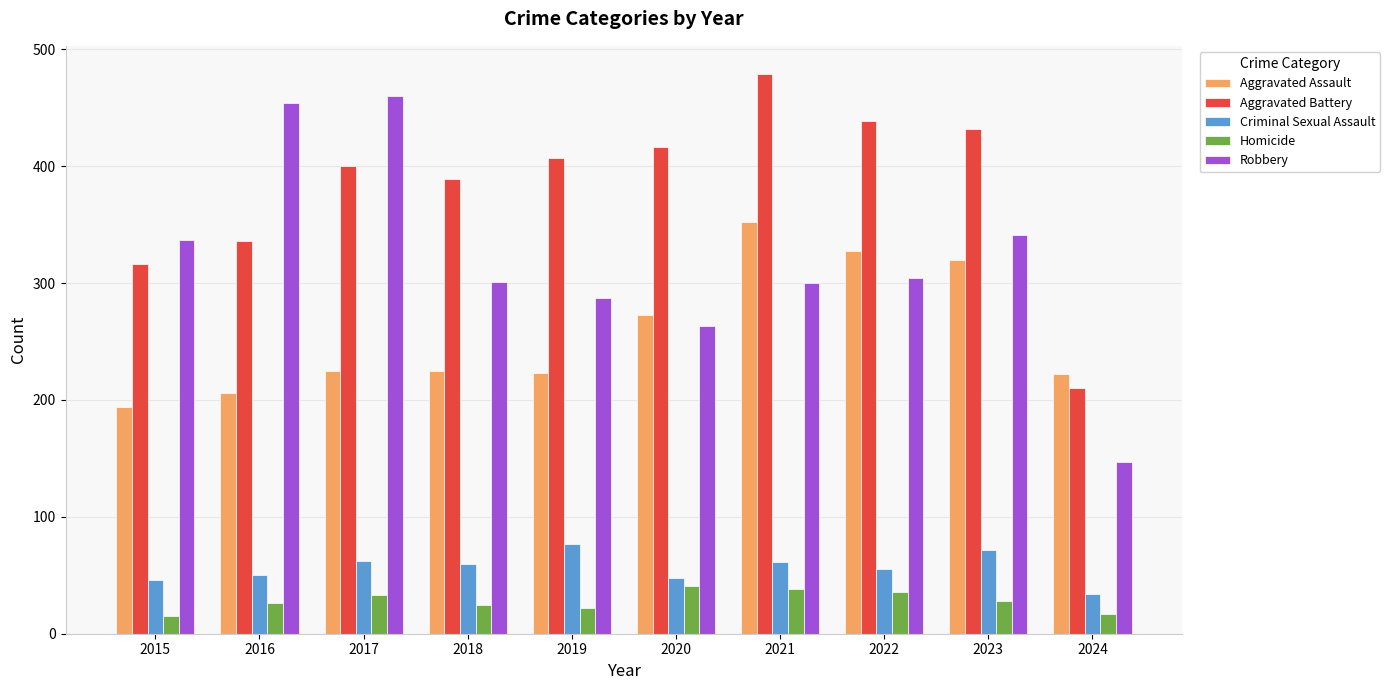

Is it true that Aggravated Assault equals 320 at 2023?

True